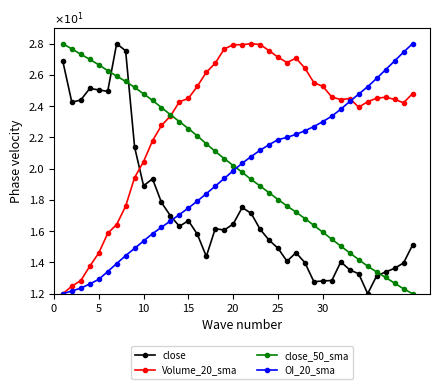

True or false: close has more than 2 interior local peaks.

True